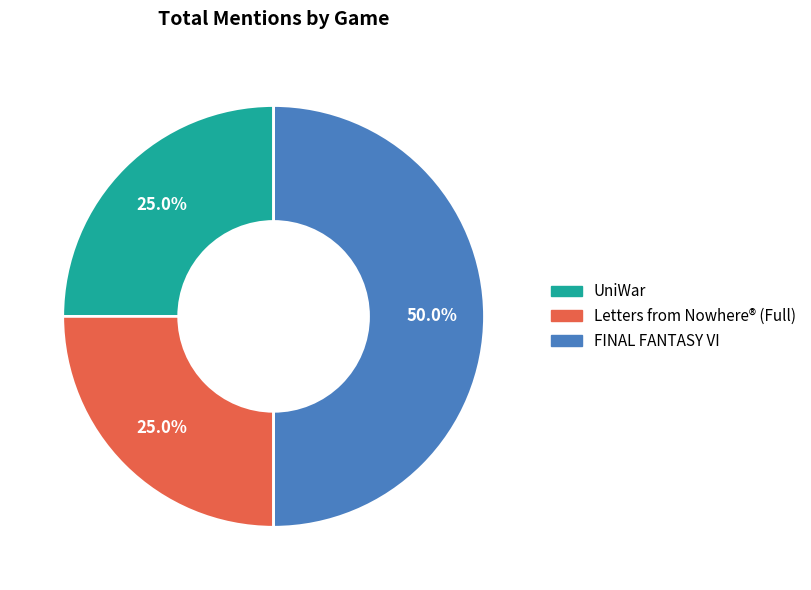

To the nearest percent, what portion does Letters from Nowhere® (Full) represent?

25%